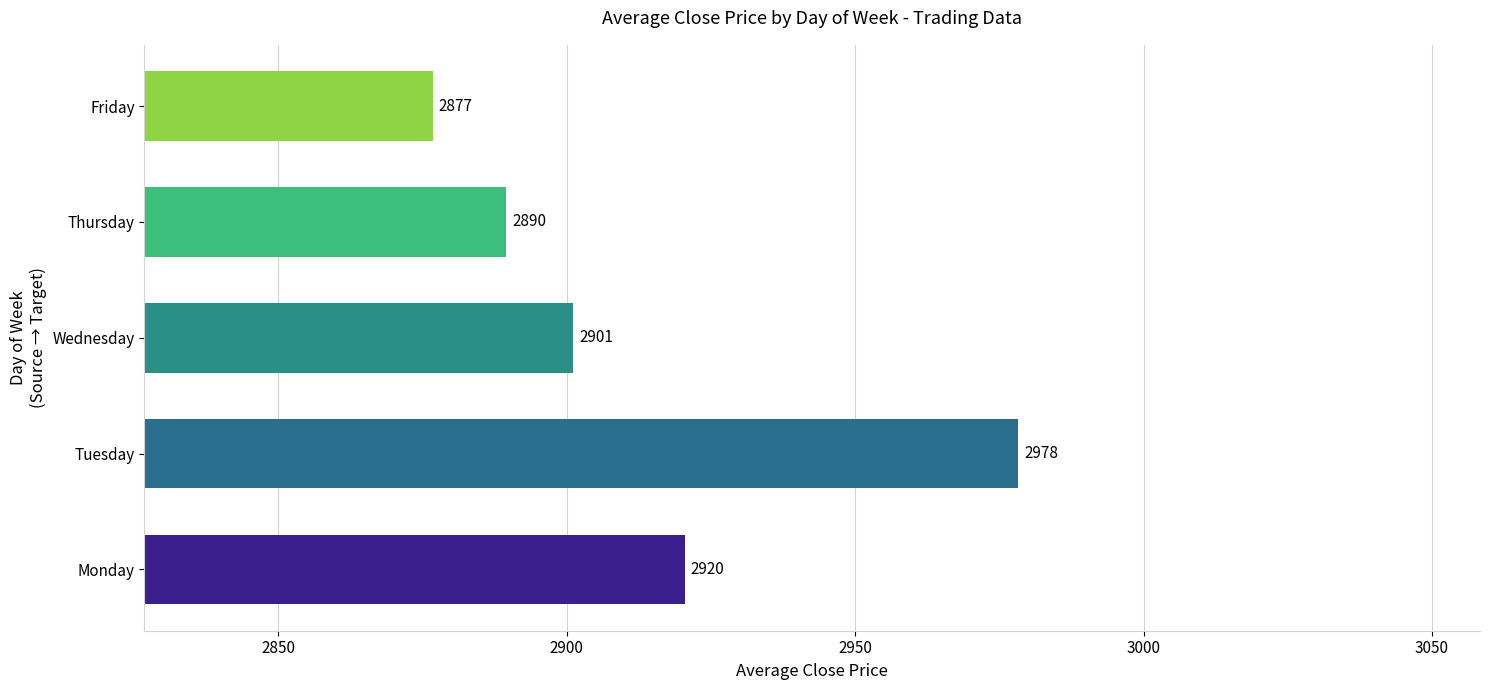

Approximately how many times larger is the value at Thursday compared to Monday?

1.0